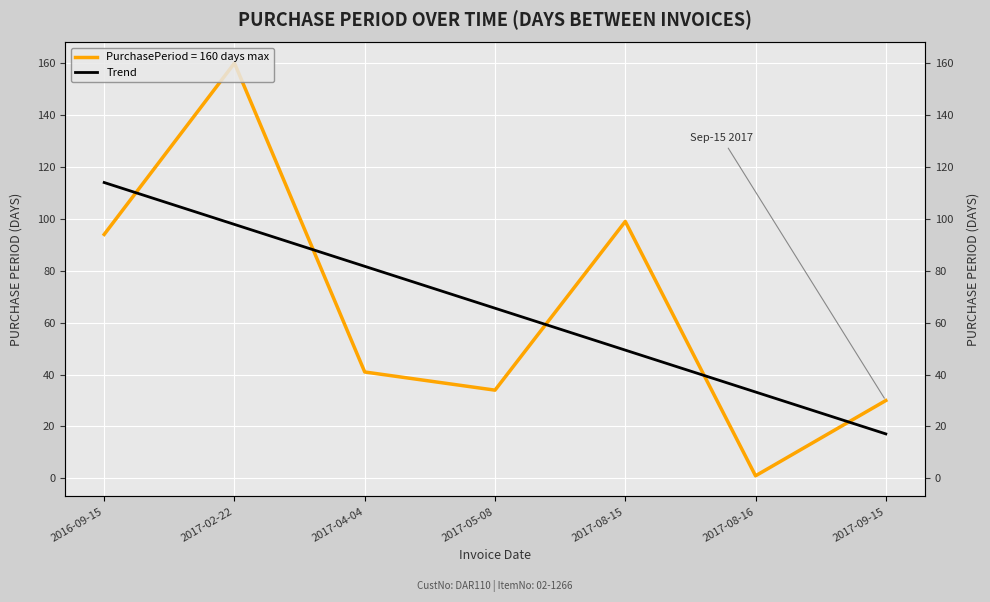

Approximately how many times larger is the value at 2017-04-04 compared to 2017-09-15?

4.8